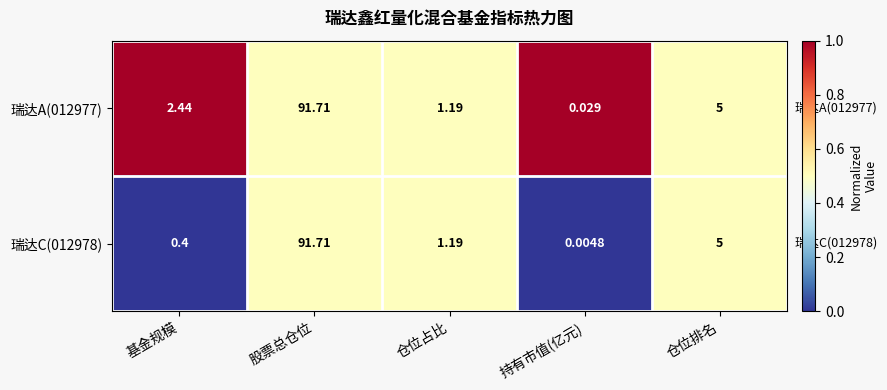

Where is 瑞达C(012978) nearest to the value 45?

仓位排名